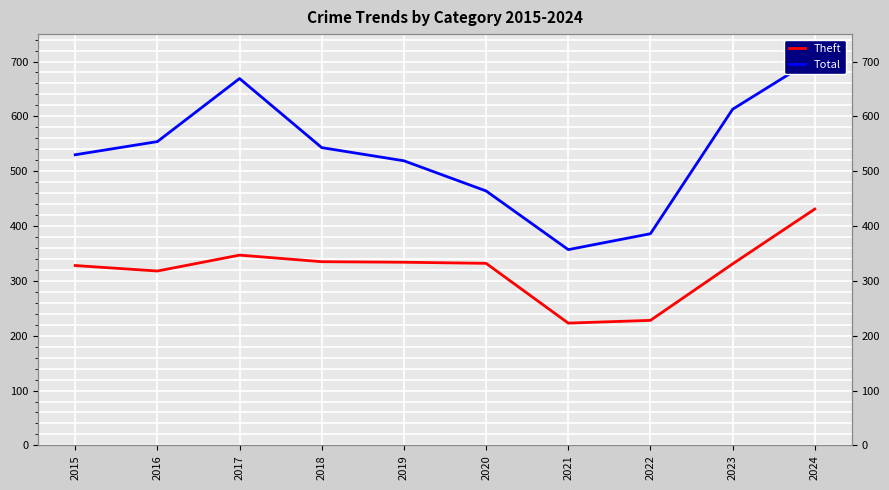

Reading left to right, transcribe all the data shown in this chart.

Theft: 328	318	347	335	334	332	223	228	331	431
Total: 530	554	669	543	519	464	357	386	613	706